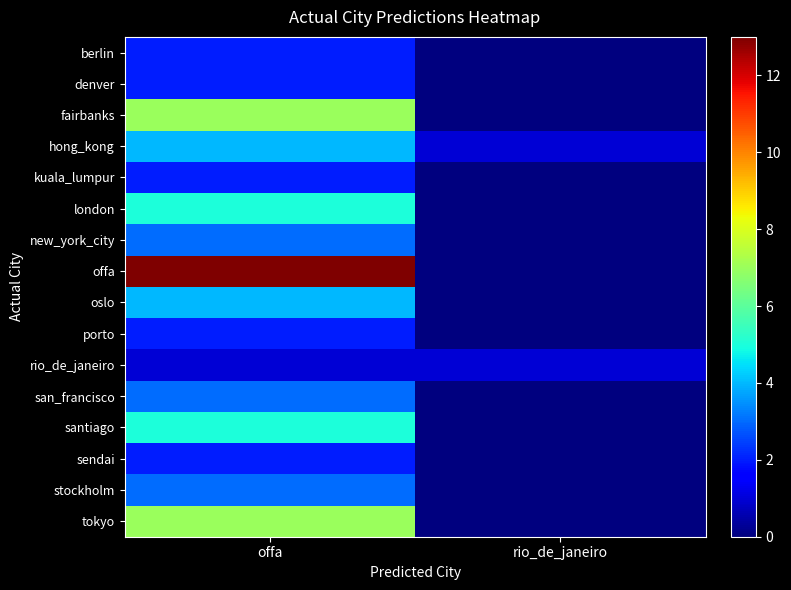

What is the total value across all series at rio_de_janeiro?

2